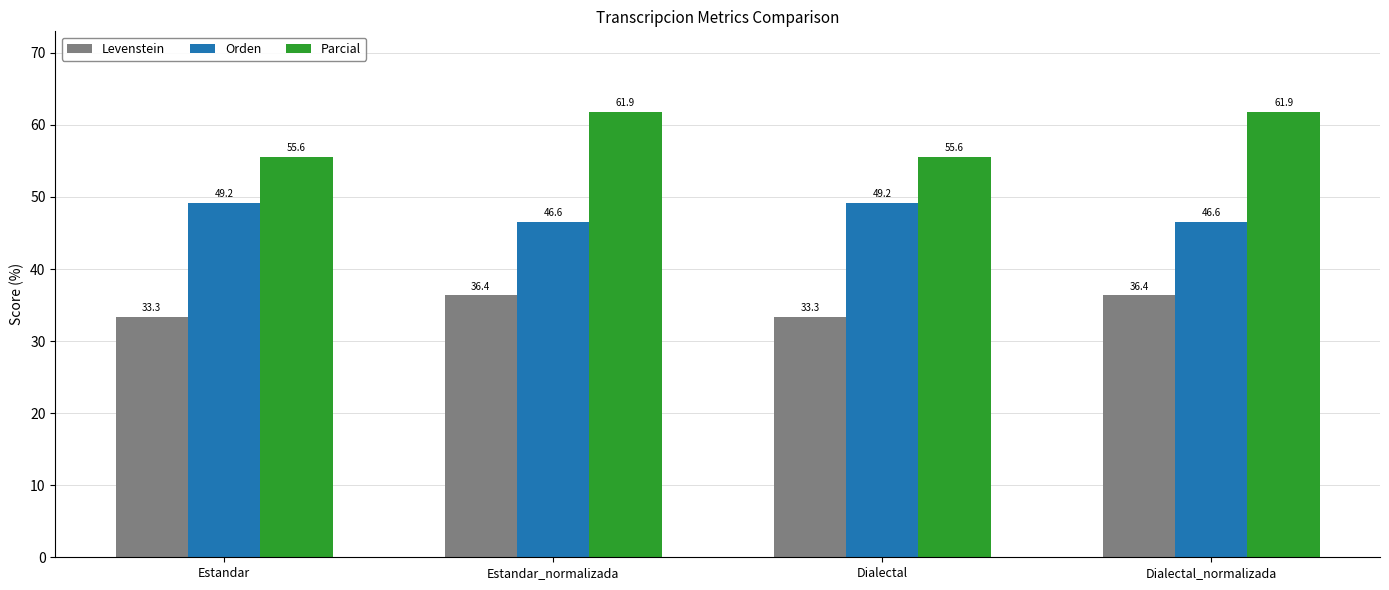

What is the greatest value displayed?

61.9